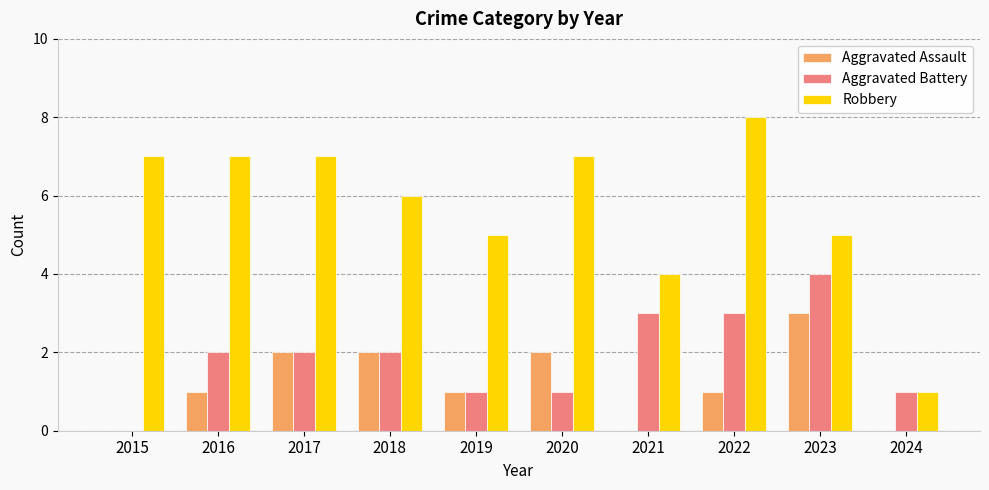

What is the total value across all series at 2019?

7